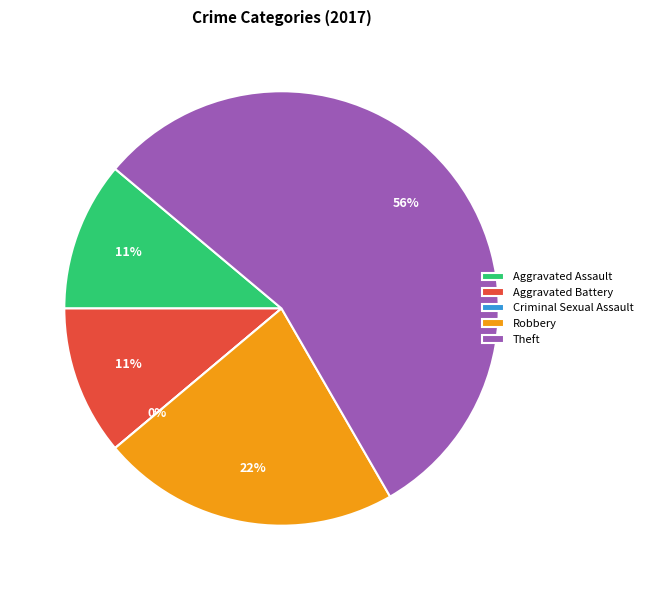

To the nearest percent, what is the difference between the largest and smallest slice percentages?

56%